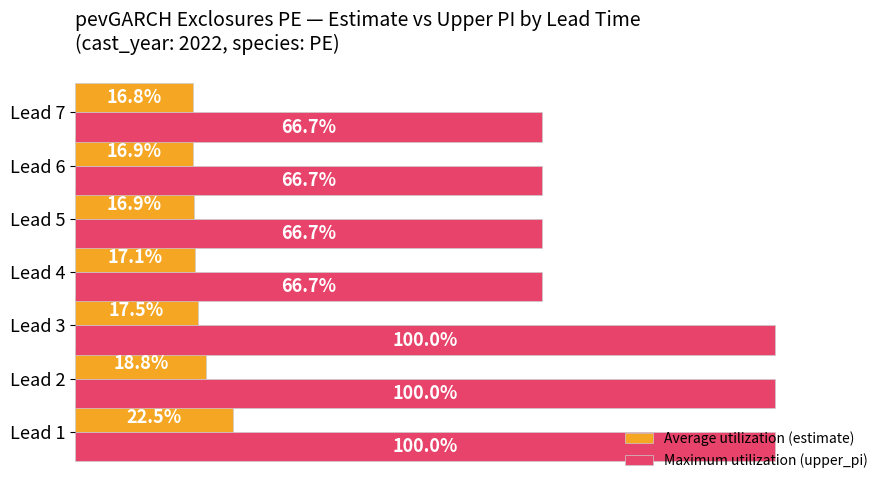

Rank the series by their maximum value, from highest to lowest.

Maximum utilization (upper_pi), Average utilization (estimate)